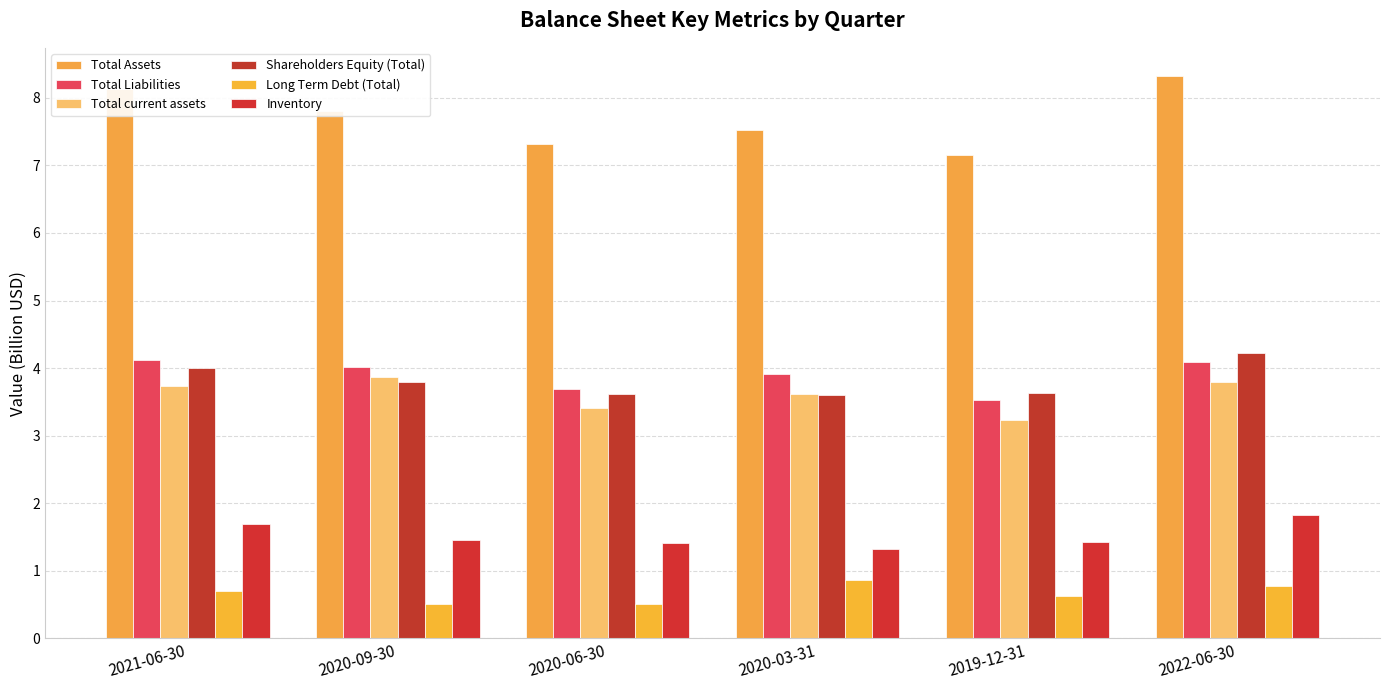

Where is Total Assets nearest to the value 7?

2019-12-31